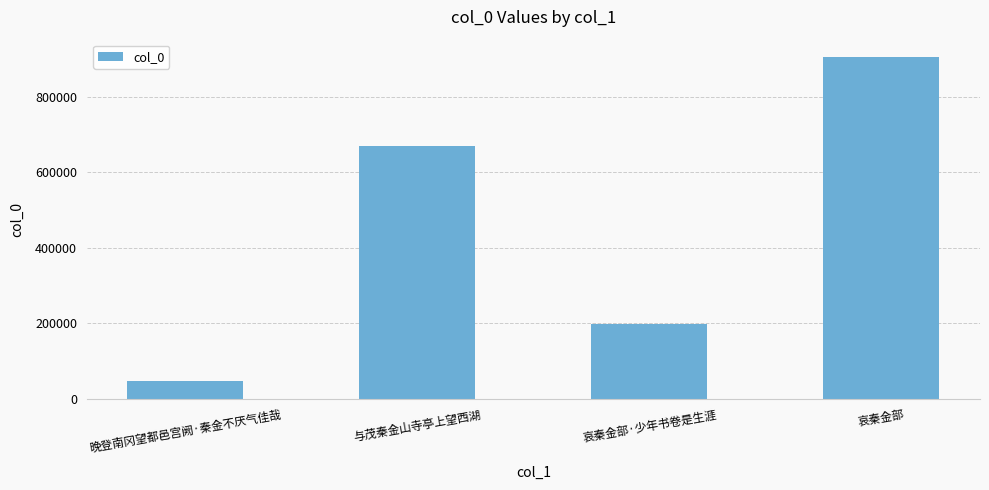

What is the change in value from 与茂秦金山寺亭上望西湖 to 哀秦金部?

+236508